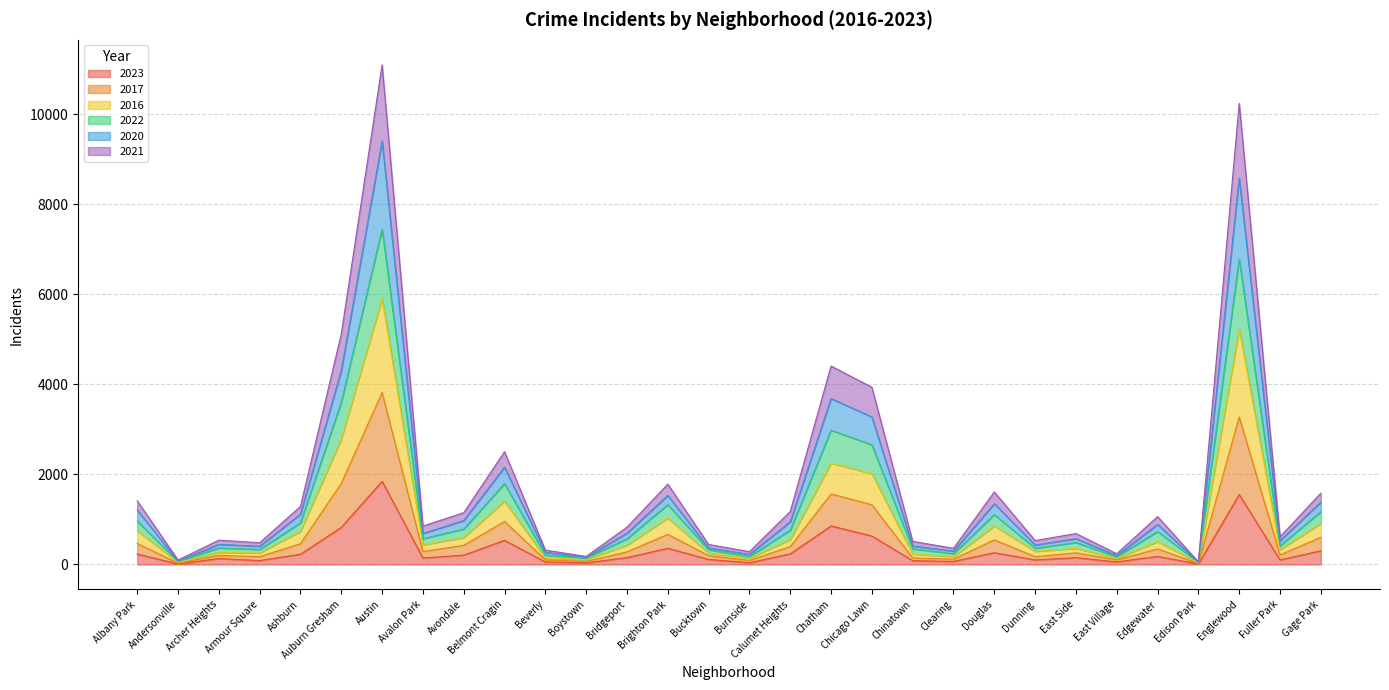

True or false: 2020 and 2023 cross at least once.

False